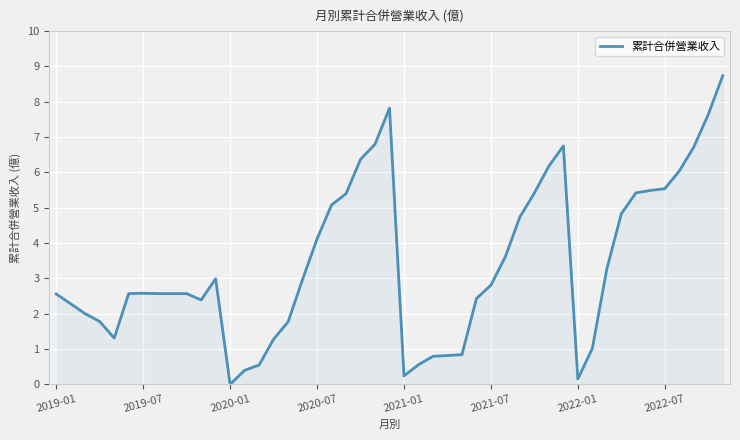

What is the maximum value shown in the chart?

8.7